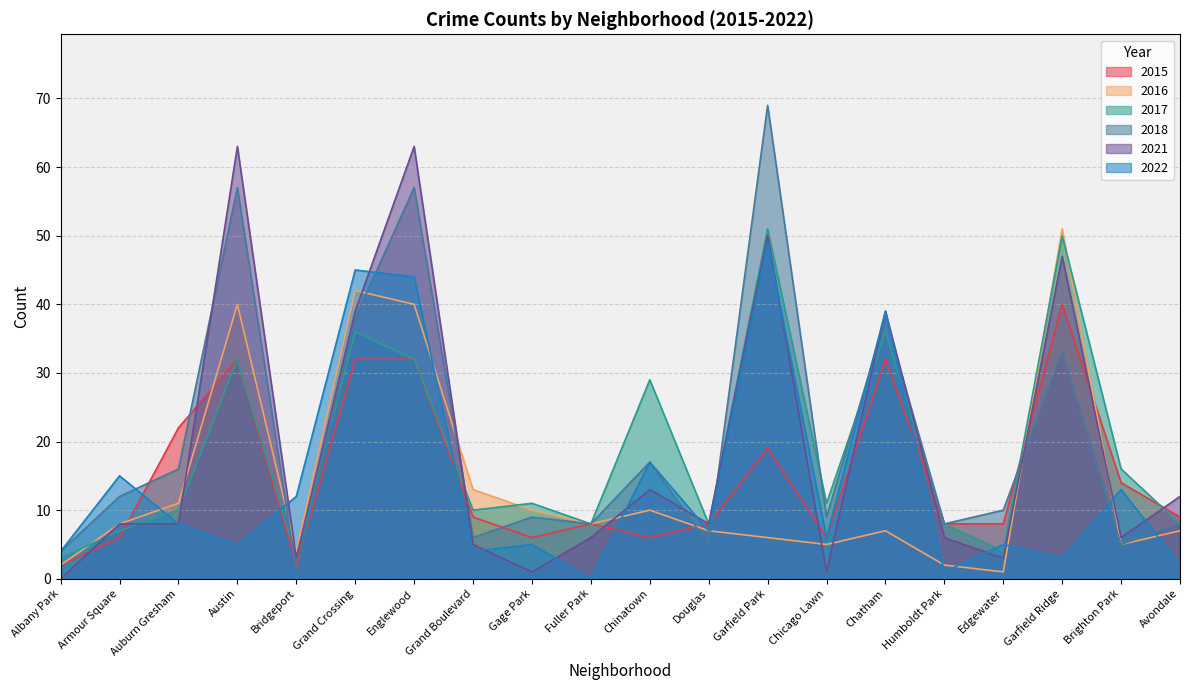

Count the number of categories in the chart.

20